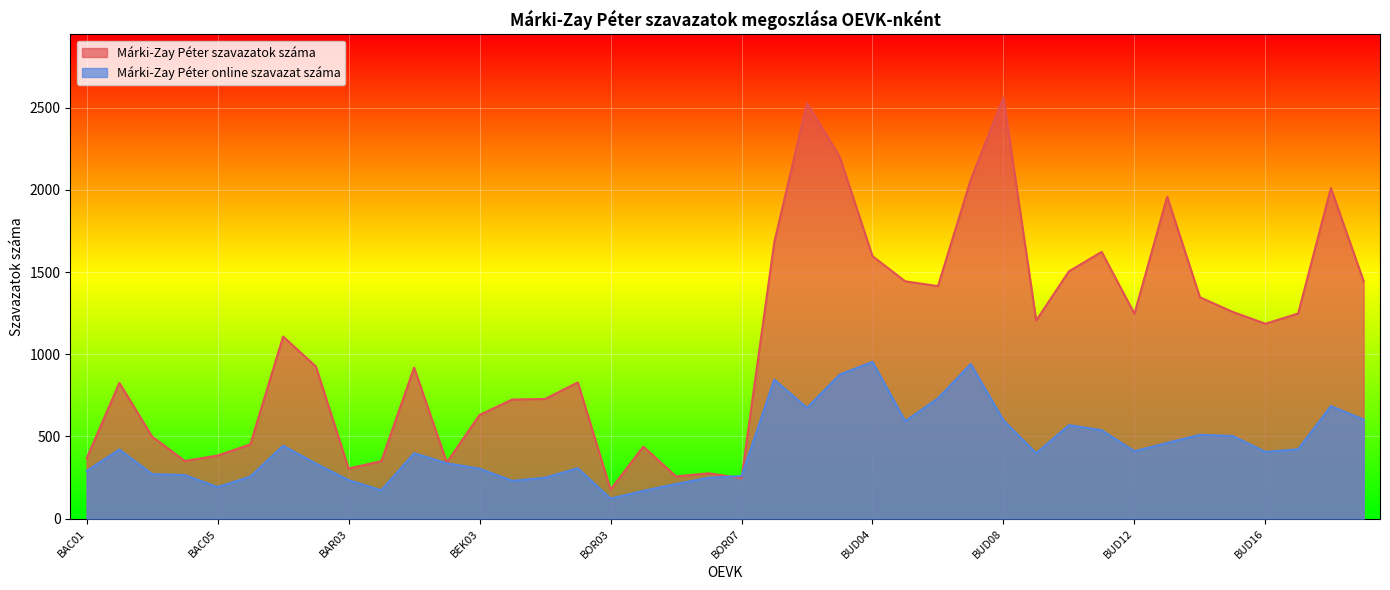

List the labels in order of Márki-Zay Péter szavazatok száma value, smallest first.

BOR03, BOR07, BOR05, BOR06, BAR03, BEK02, BAR04, BAC04, BAC01, BAC05, BOR04, BAC06, BAC03, BEK03, BEK04, BOR01, BAC02, BOR02, BEK01, BAR02, BAR01, BUD16, BUD09, BUD12, BUD17, BUD15, BUD14, BUD06, BUD05, CSO01, BUD10, BUD04, BUD11, BUD01, BUD13, BUD18, BUD07, BUD03, BUD02, BUD08